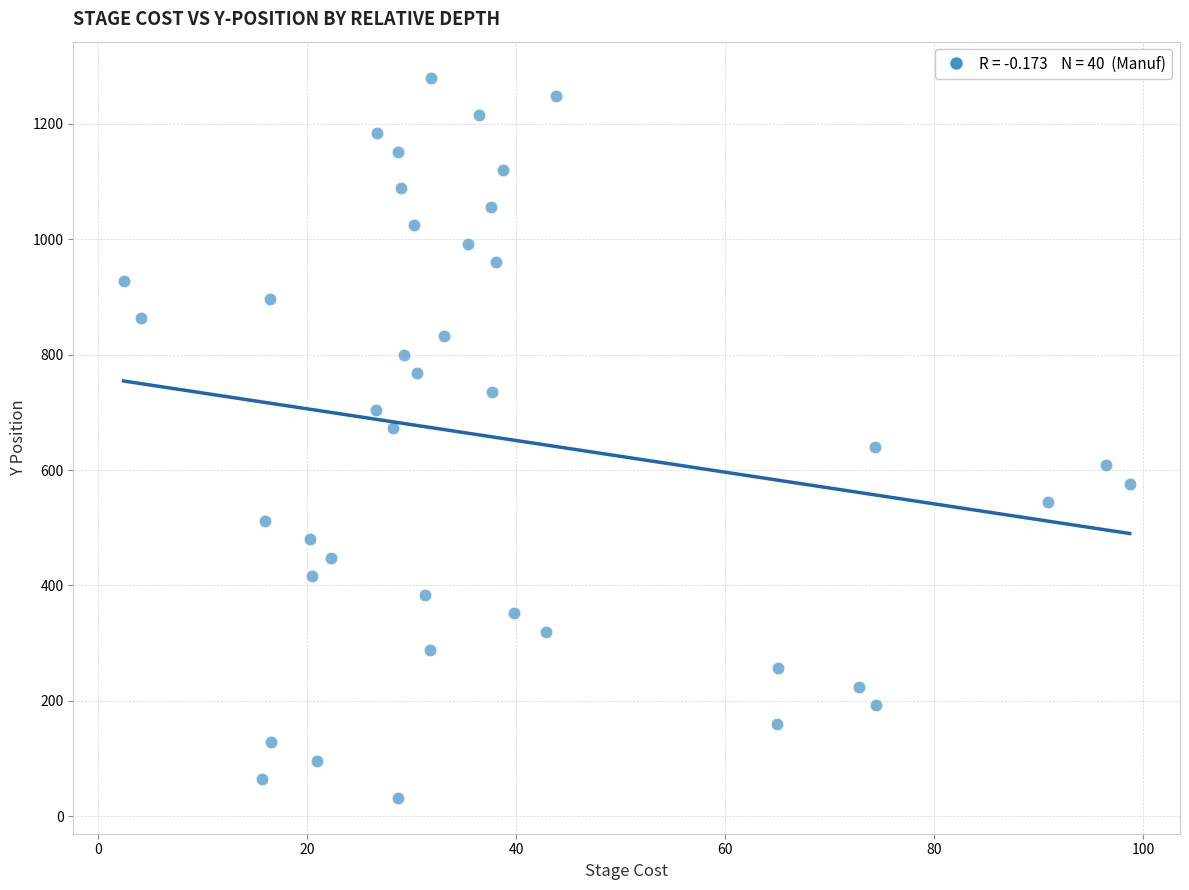

What is the range of Y values (max minus min)?

1248